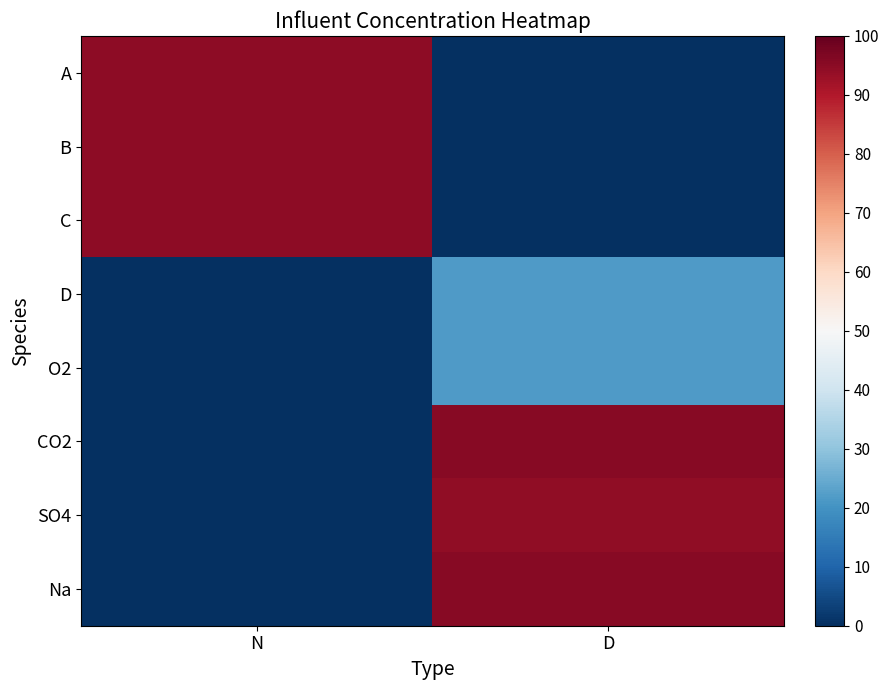

Which has a higher value, N or D?

N